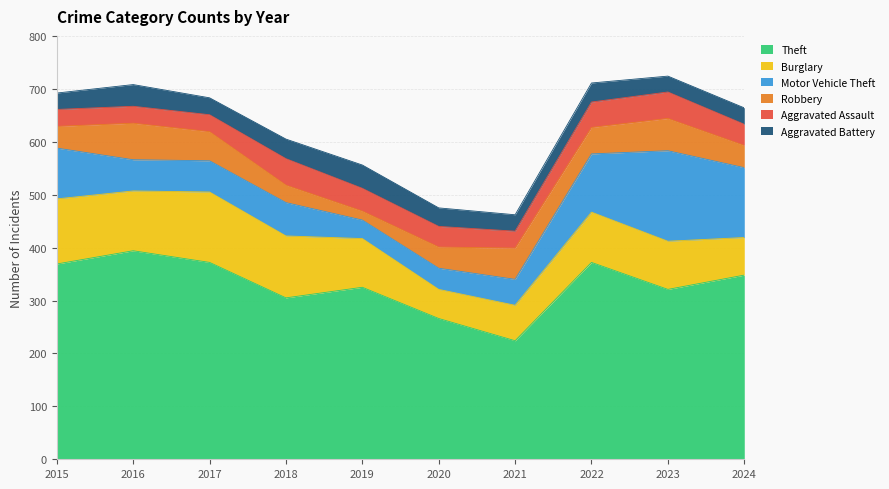

How many intersections are there between Burglary and Motor Vehicle Theft?

1